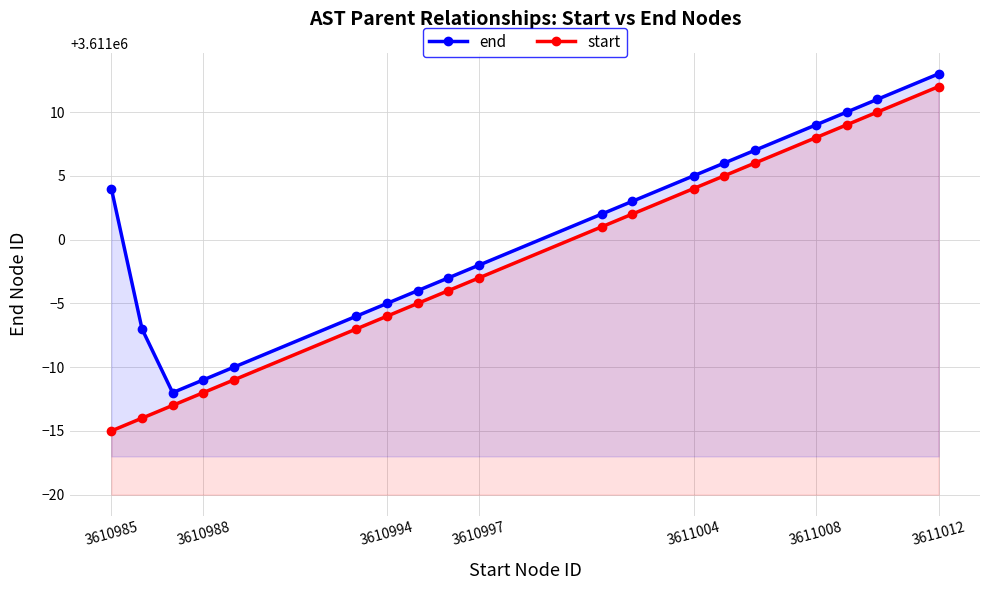

Which category has the lowest value in the start series?

3610985